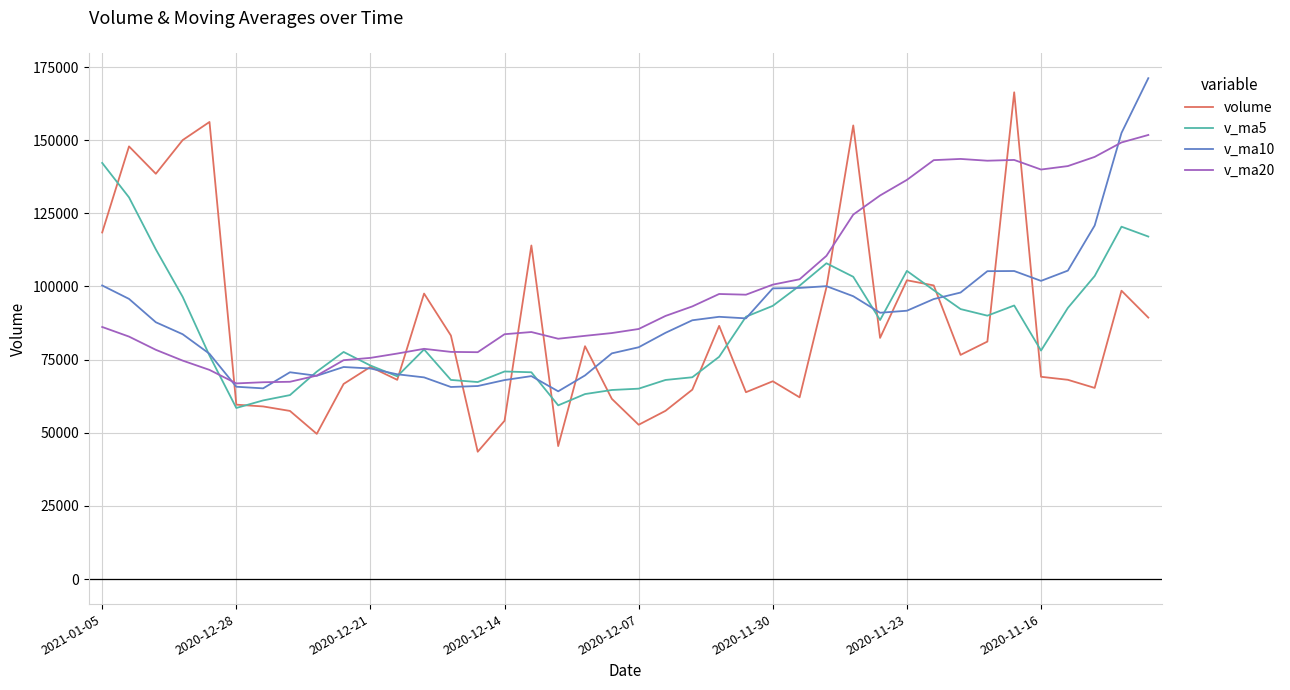

Which series has the largest total across all categories?

v_ma20